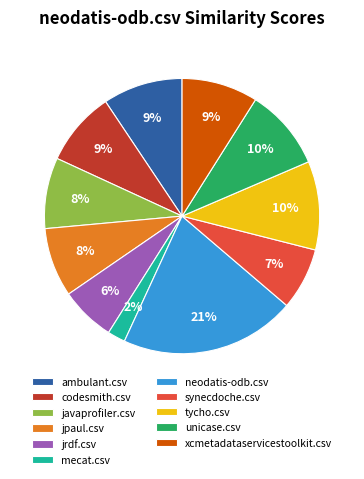

Do jrdf.csv and javaprofiler.csv together represent more than half of the pie?

No